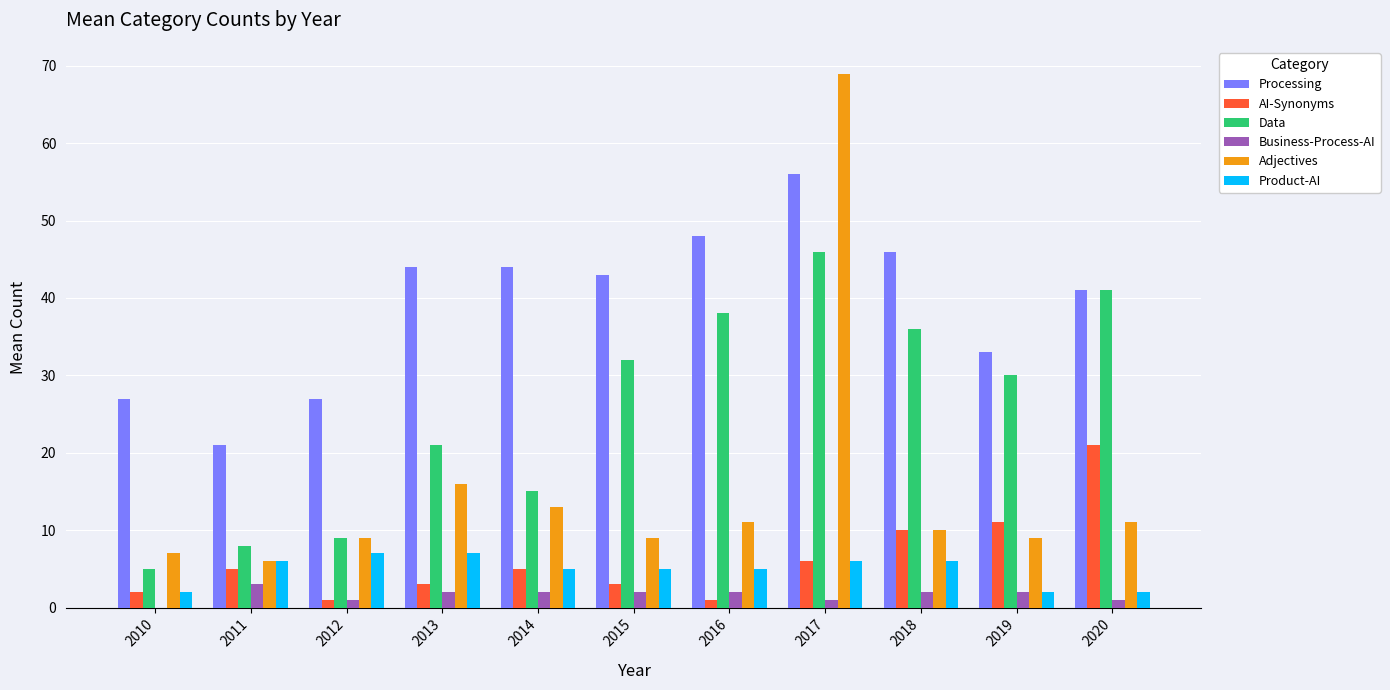

Which series changed the most between 2011 and 2017?

Adjectives